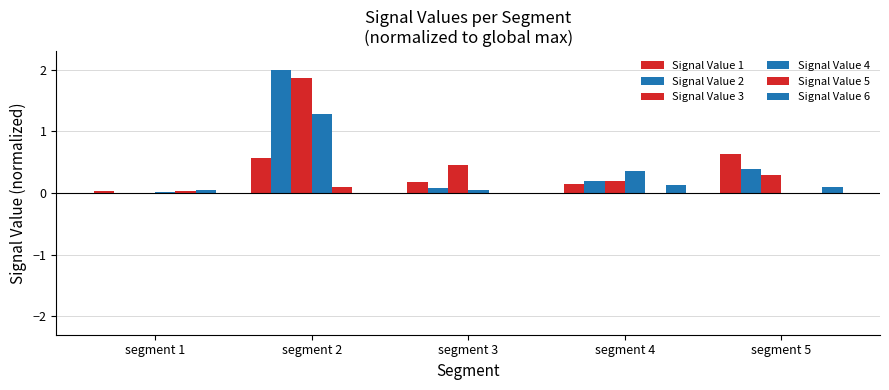

At segment 1, list the series in order from smallest to largest.

Signal Value 3, Signal Value 2, Signal Value 4, Signal Value 5, Signal Value 1, Signal Value 6